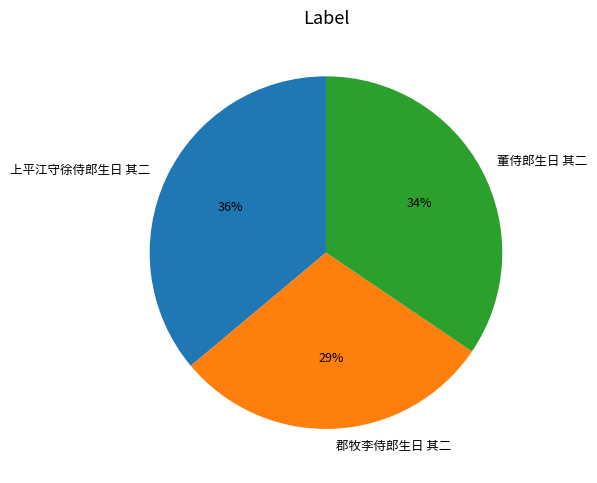

Count the number of slices in the pie.

3